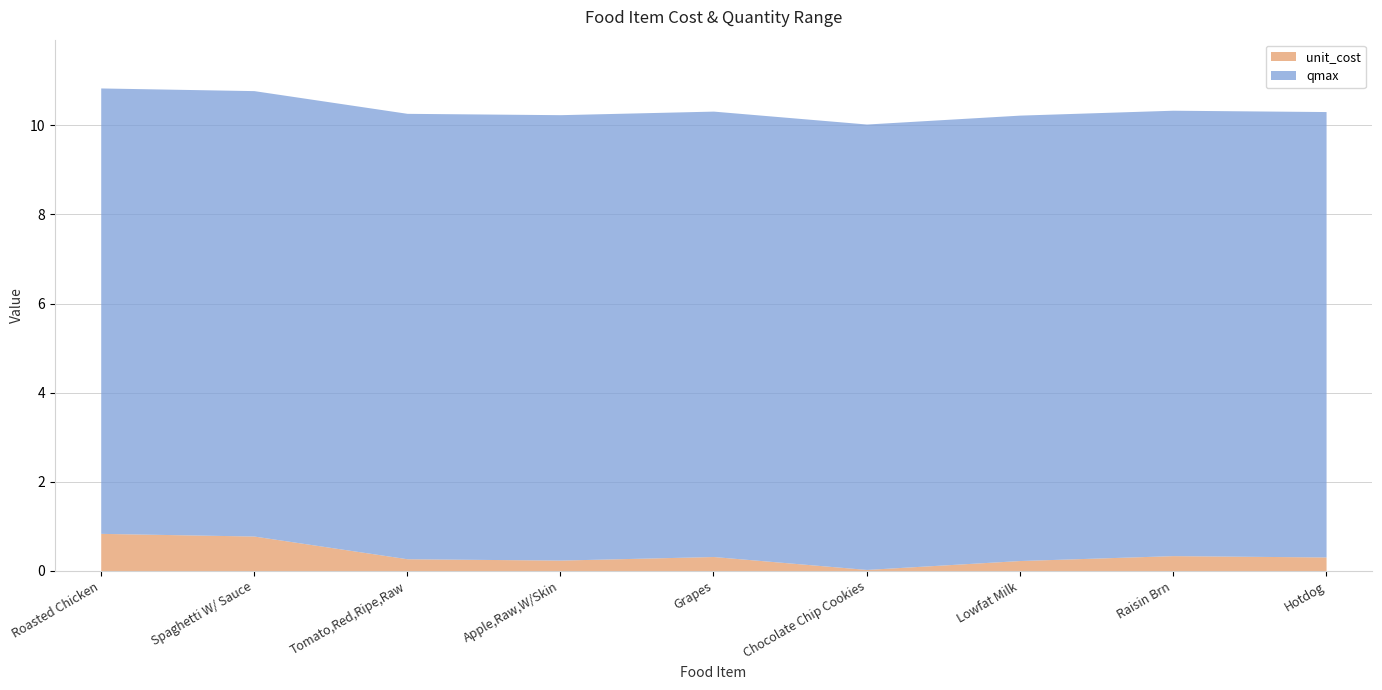

Rank the categories by qmax value from lowest to highest.

Roasted Chicken, Spaghetti W/ Sauce, Tomato,Red,Ripe,Raw, Apple,Raw,W/Skin, Grapes, Chocolate Chip Cookies, Lowfat Milk, Raisin Brn, Hotdog